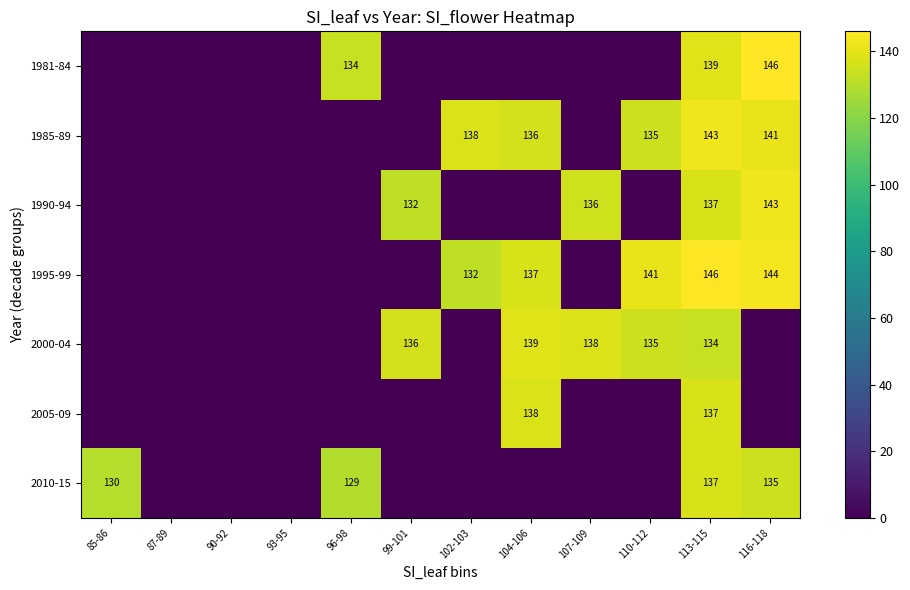

True or false: 1995-99 has a value of 132 at 102-103.

True